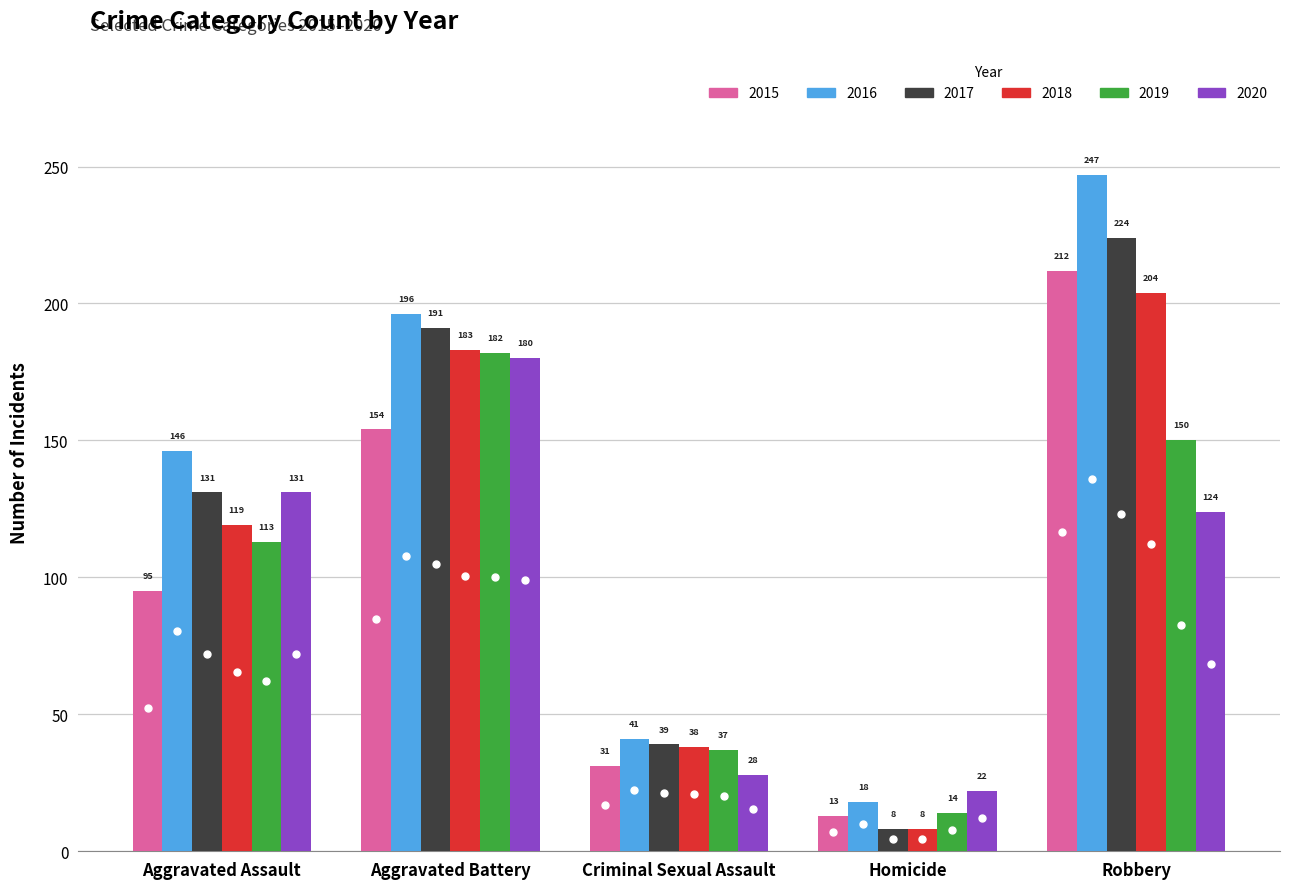

What value does the 2017 series have at Aggravated Assault, to the nearest 10?

130